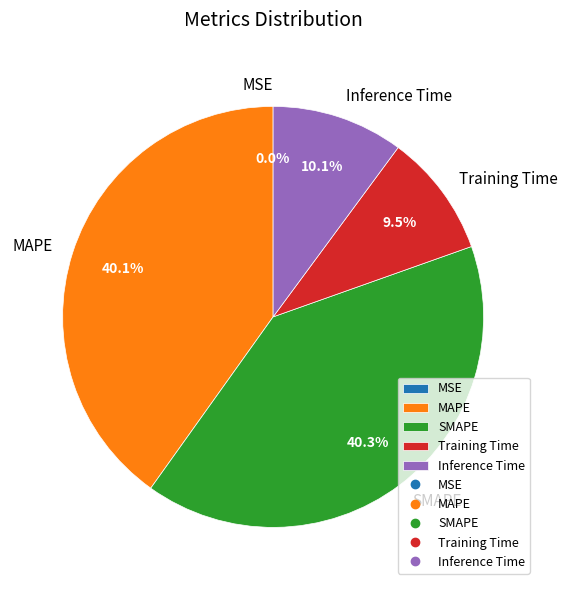

Is MAPE the majority of the pie?

No